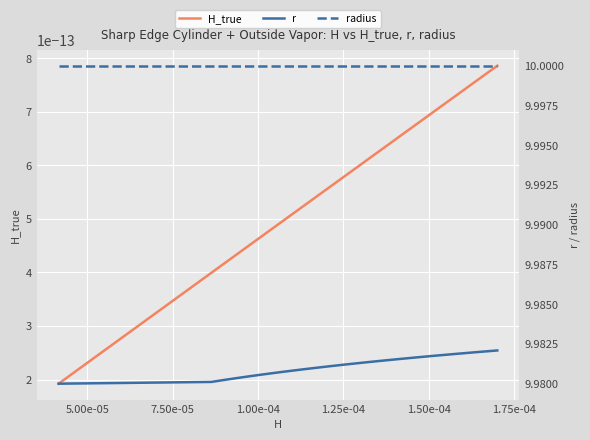

What is the label of the 6th point from the left?

1.50e-04